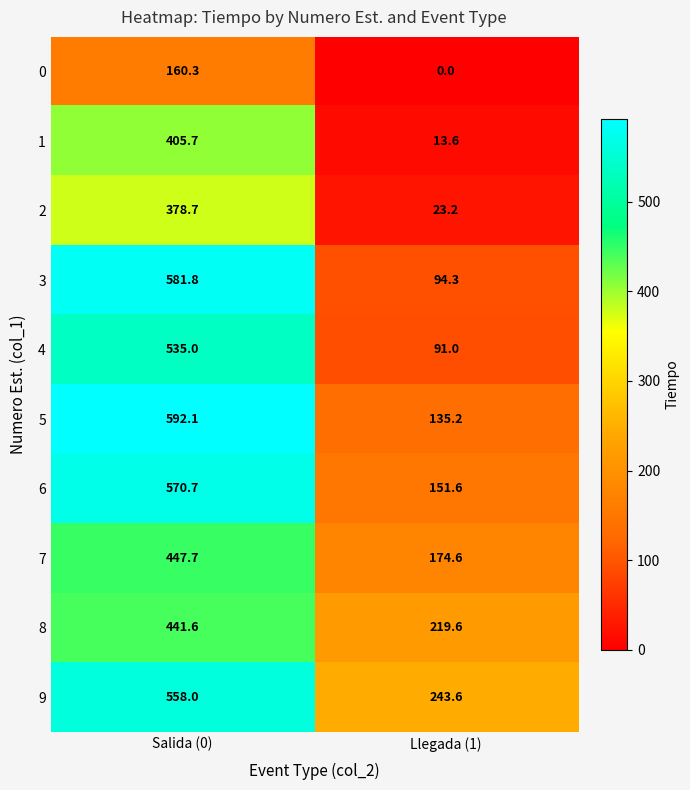

Which series has the largest total across all categories?

9